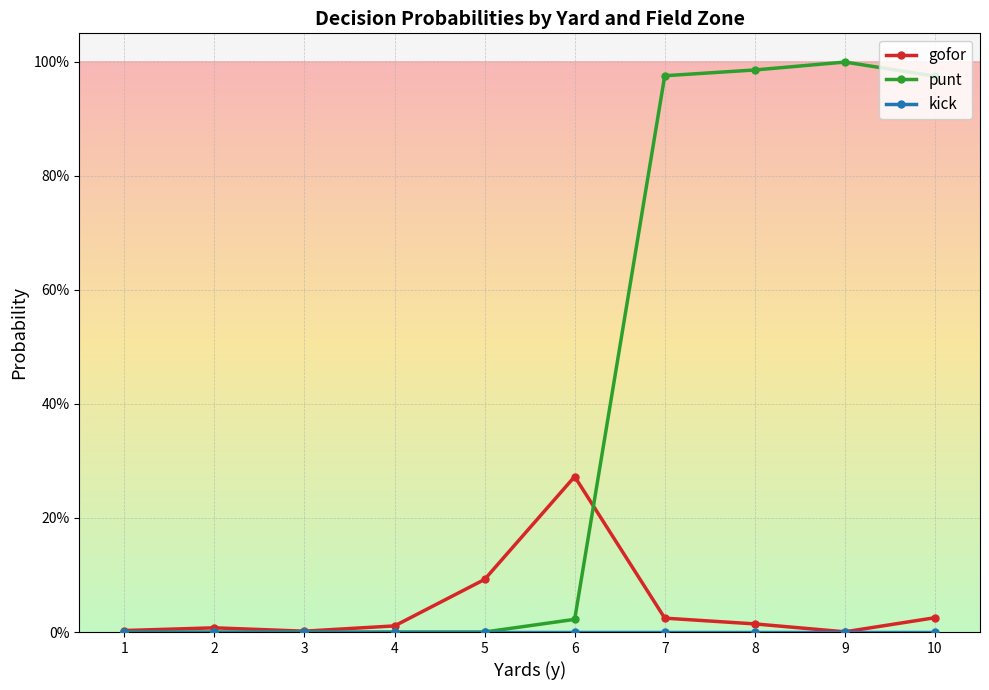

In punt, how many points are higher than both neighbors (excluding endpoints)?

1